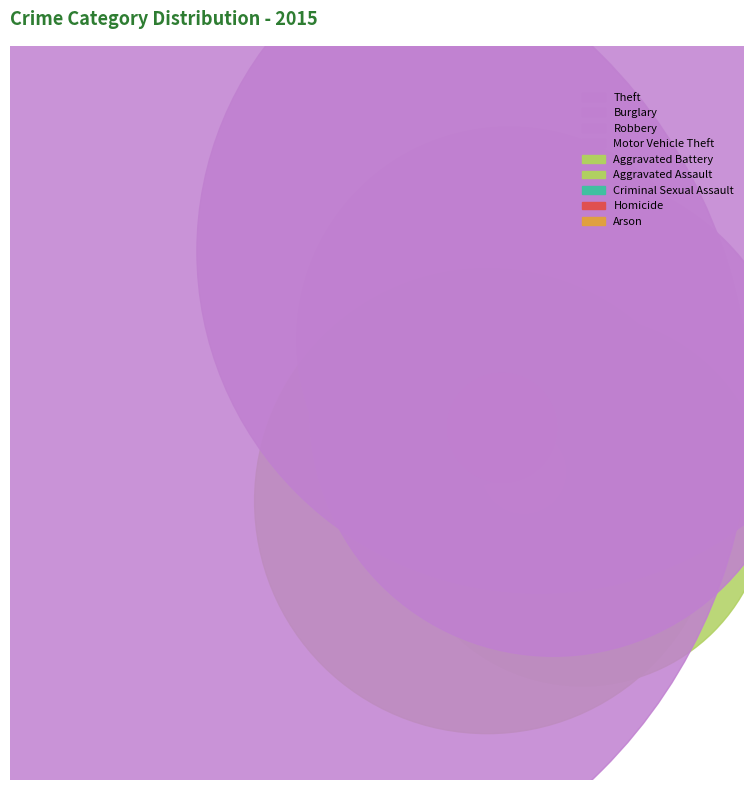

Rank the categories by value from highest to lowest.

Theft, Burglary, Robbery, Aggravated Battery, Motor Vehicle Theft, Aggravated Assault, Criminal Sexual Assault, Homicide, Arson